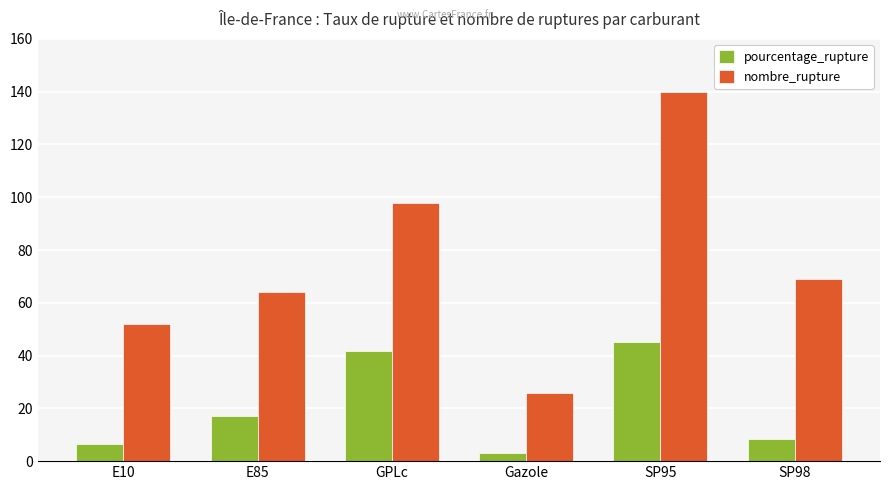

Reading right to left, list all the values displayed in this chart.

pourcentage_rupture: SP98=8.3	SP95=45.0	Gazole=3.0	GPLc=41.9	E85=17.2	E10=6.5
nombre_rupture: SP98=69.0	SP95=140.0	Gazole=26.0	GPLc=98.0	E85=64.0	E10=52.0